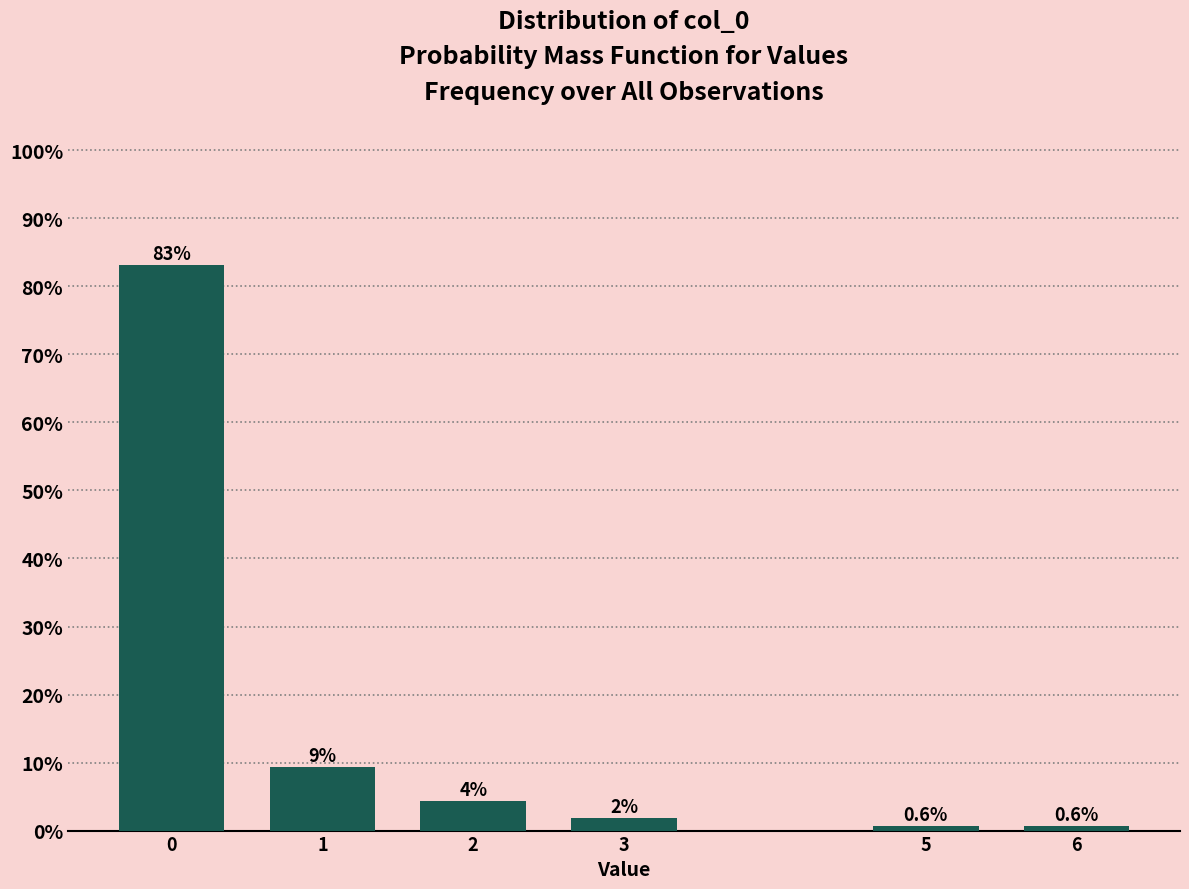

What is the minimum value shown in the chart?

0.6